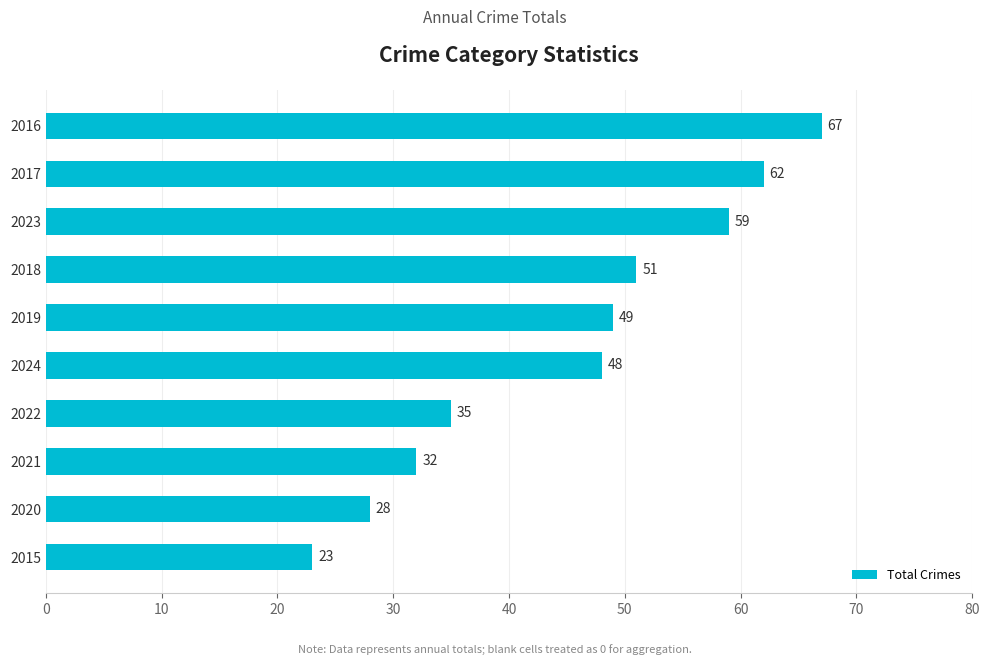

How many categories are shown in the chart?

10